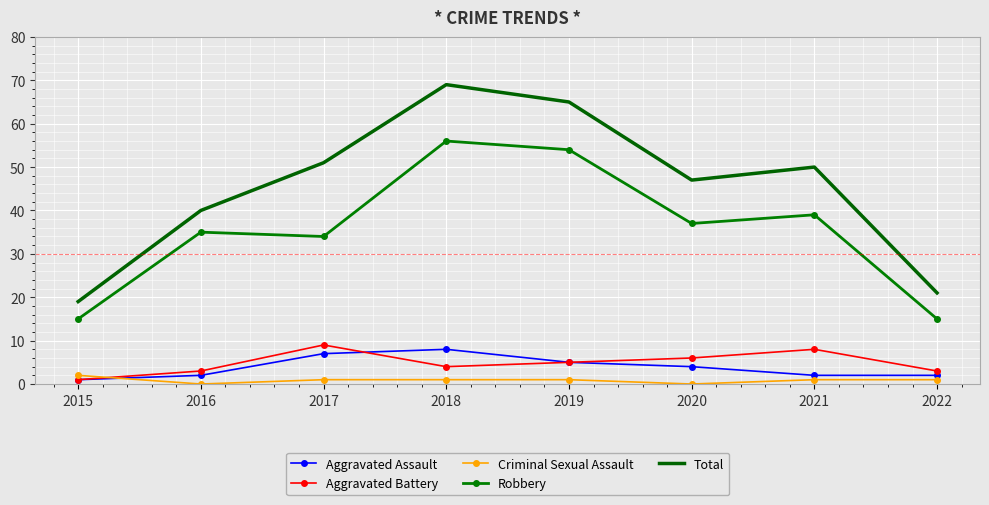

Between which two adjacent categories do Criminal Sexual Assault and Aggravated Assault first intersect?

2015 and 2016